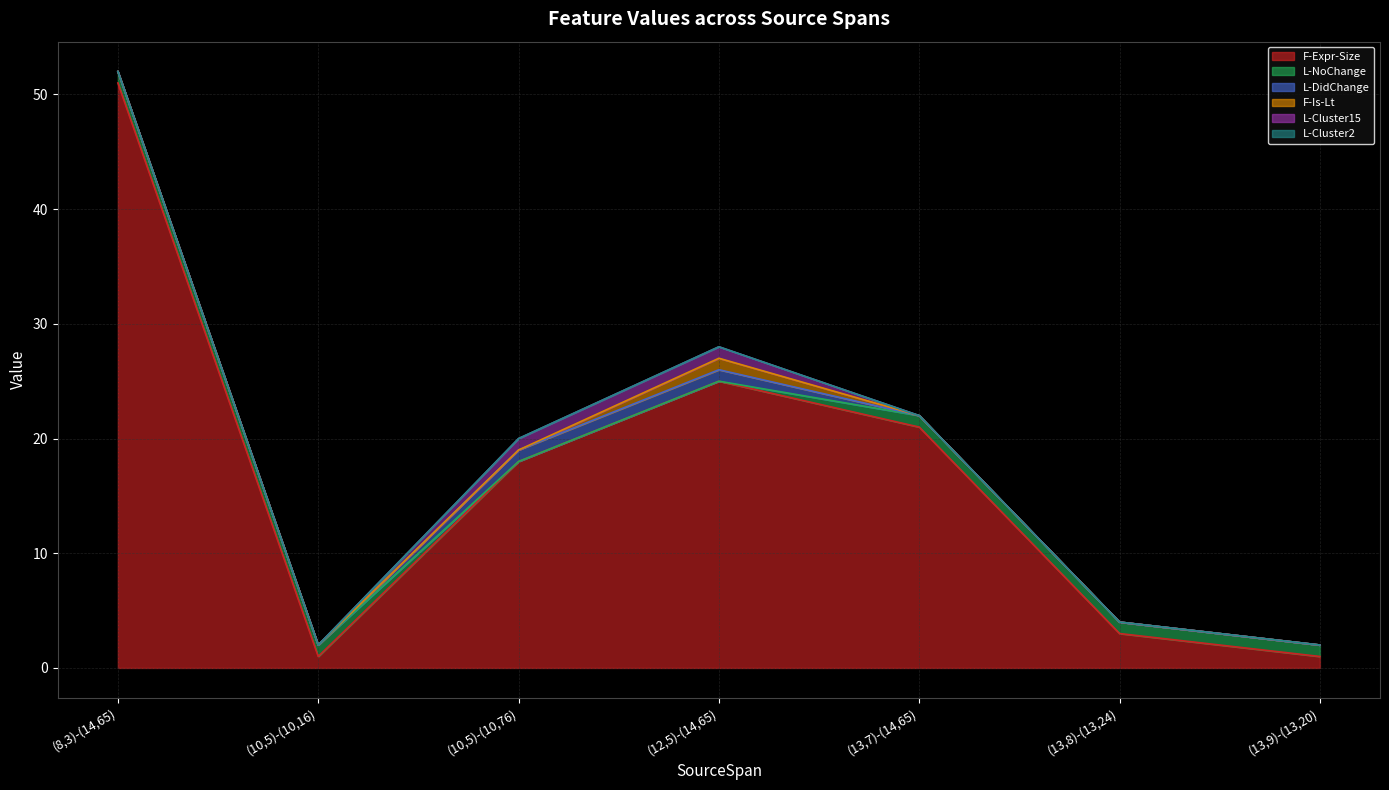

Reading left to right, what are all the values shown in this chart?

F-Expr-Size: 51	1	18	25	21	3	1
L-NoChange: 1	1	0	0	1	1	1
L-DidChange: 0	0	1	1	0	0	0
F-Is-Lt: 0	0	0	1	0	0	0
L-Cluster15: 0	0	1	1	0	0	0
L-Cluster2: 0	0	0	0	0	0	0